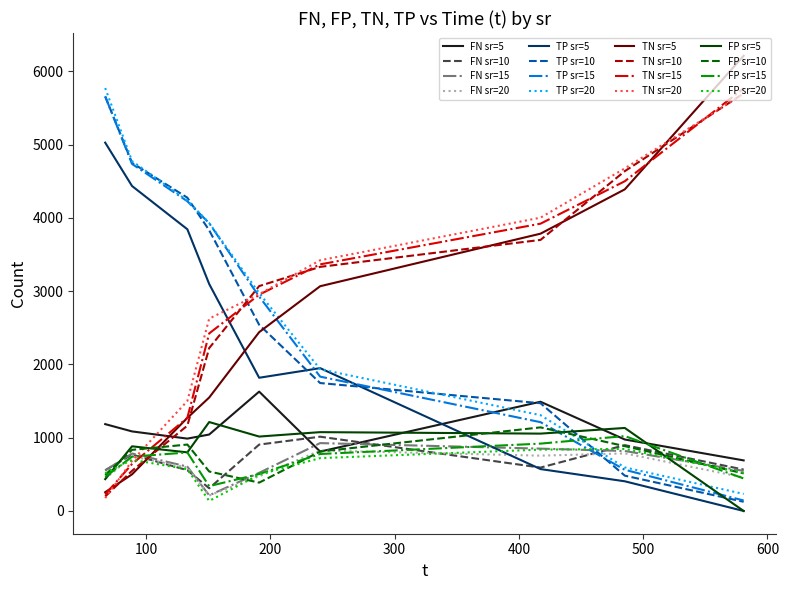

Which series ends up on top after the final intersection of TP sr=15 and TN sr=10?

TN sr=10